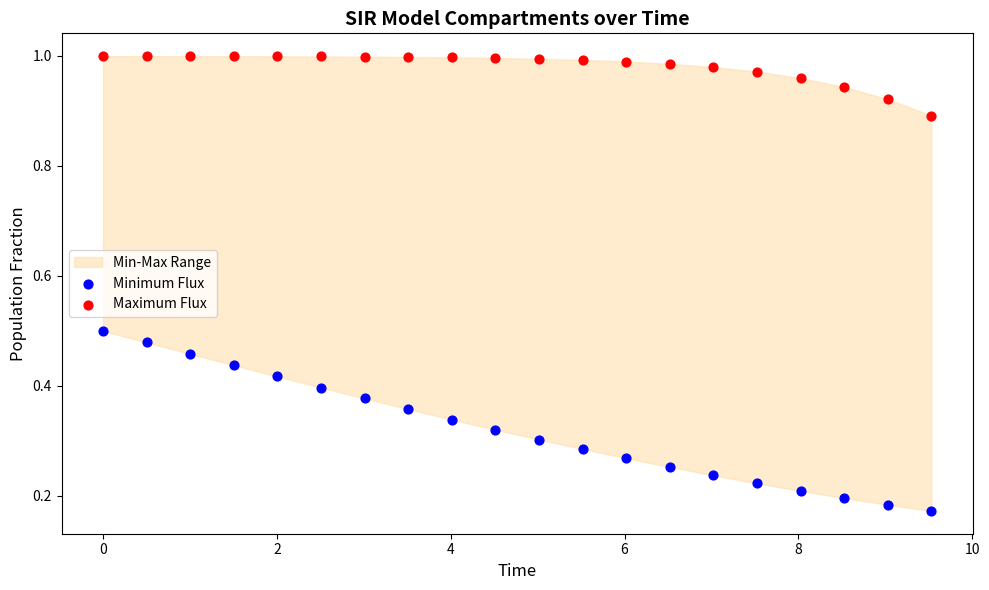

Across all data points, what is the range of X values (max minus min)?

9.5